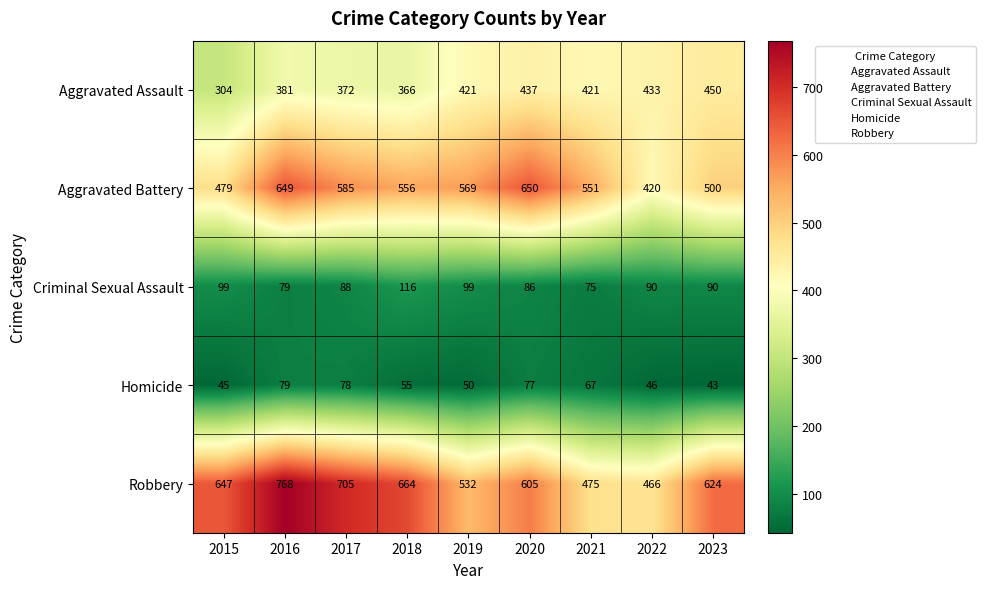

What is the minimum value shown in the chart?

43